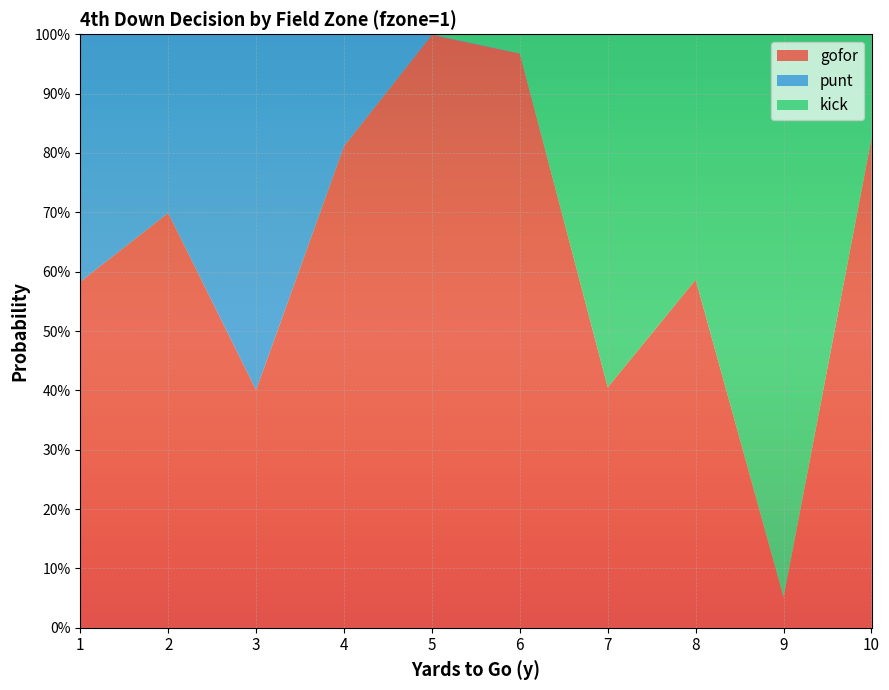

Reading left to right, what are all the values shown in this chart?

gofor: 0.6	0.7	0.4	0.8	1.0	1.0	0.4	0.6	0.1	0.8
punt: 0.4	0.3	0.6	0.2	0.0	0.0	0.0	0.0	0.0	0.0
kick: 0.0	0.0	0.0	0.0	0.0	0.0	0.6	0.4	0.9	0.2